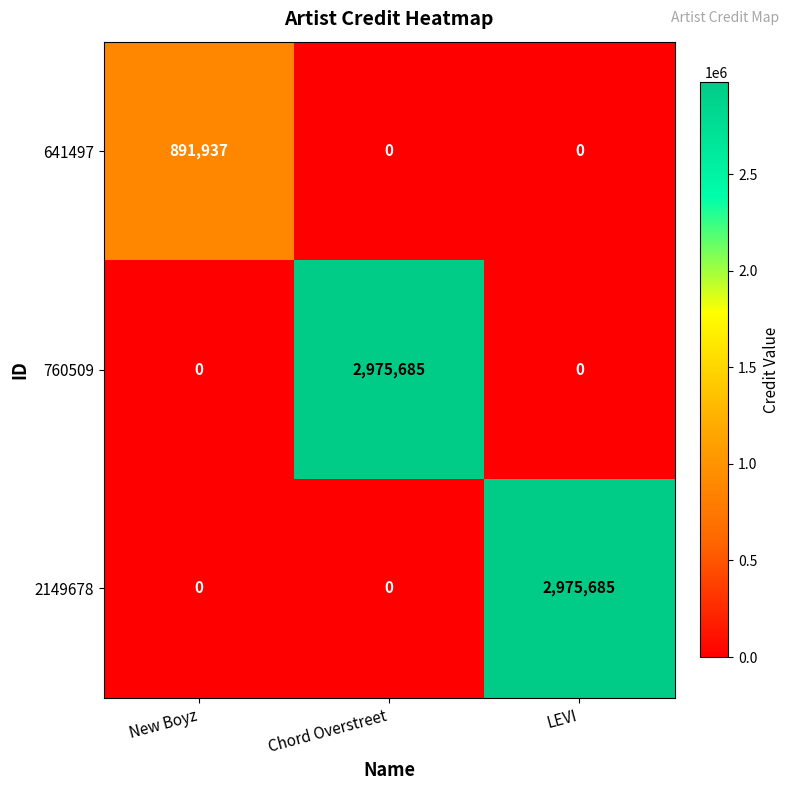

Is the value of 641497 at New Boyz greater than the value of 2149678 at New Boyz?

Yes